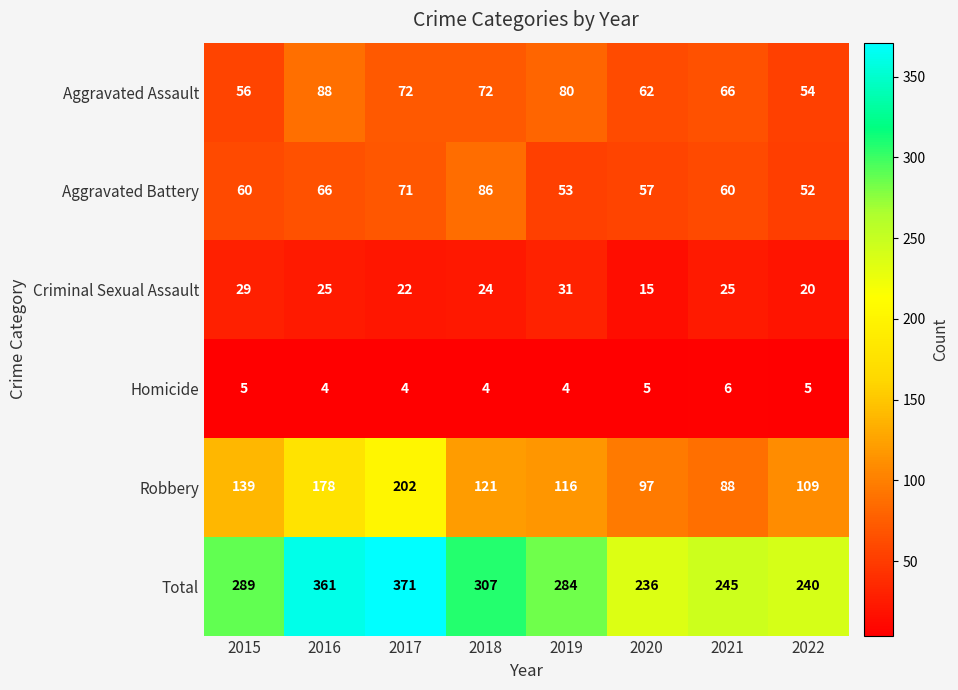

What is the total value across all series at 2021?

490